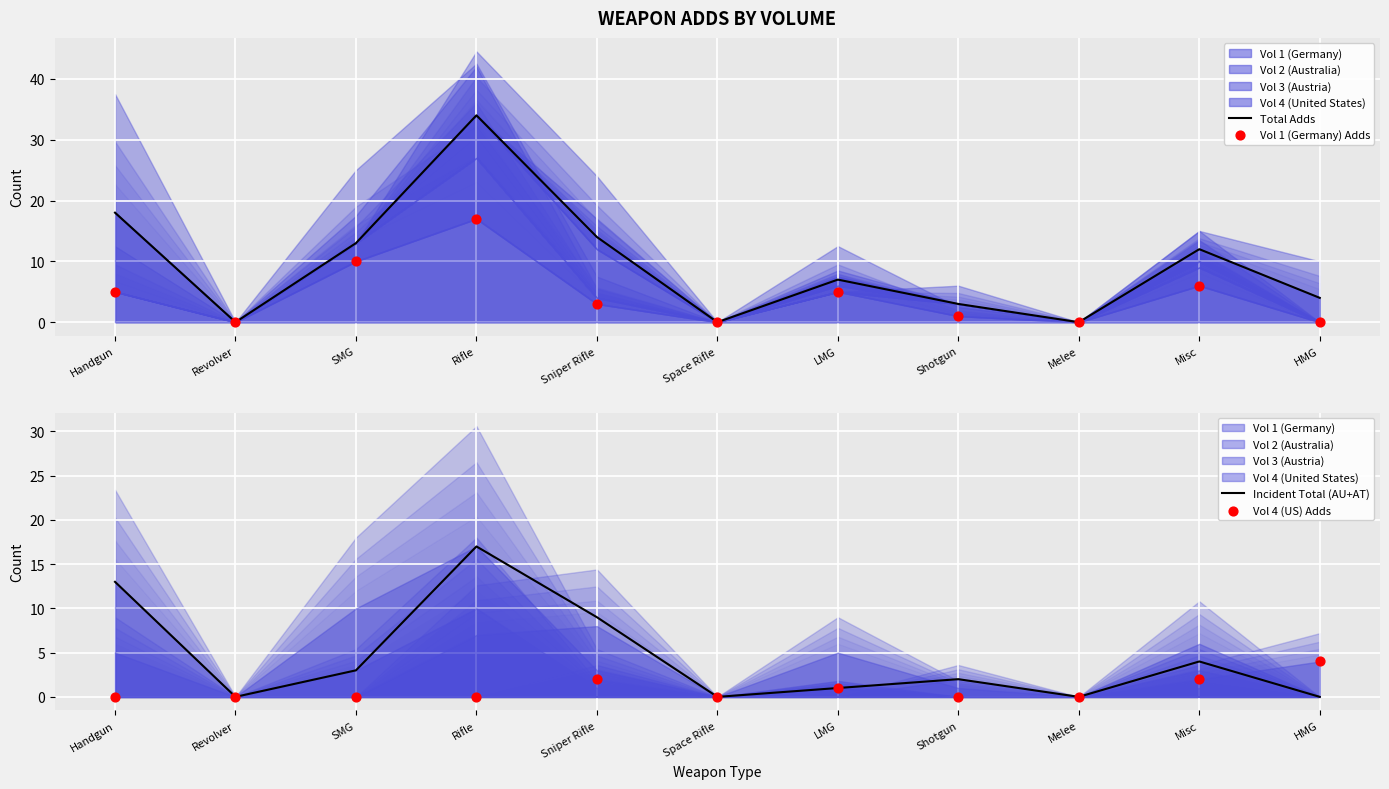

Is the value of Incident Total (AU+AT) at Revolver greater than the value of Vol 1 (Germany) Adds at SMG?

No